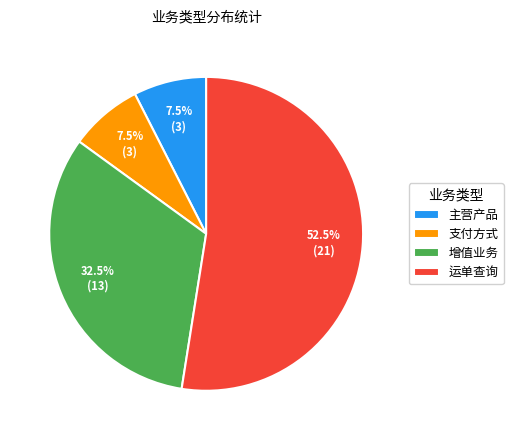

What percentage do 支付方式 and 运单查询 together represent?

60.0%